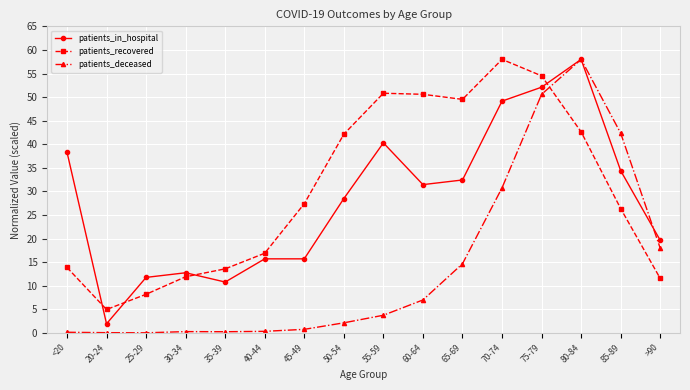

How many interior local peaks does the patients_recovered series have?

2